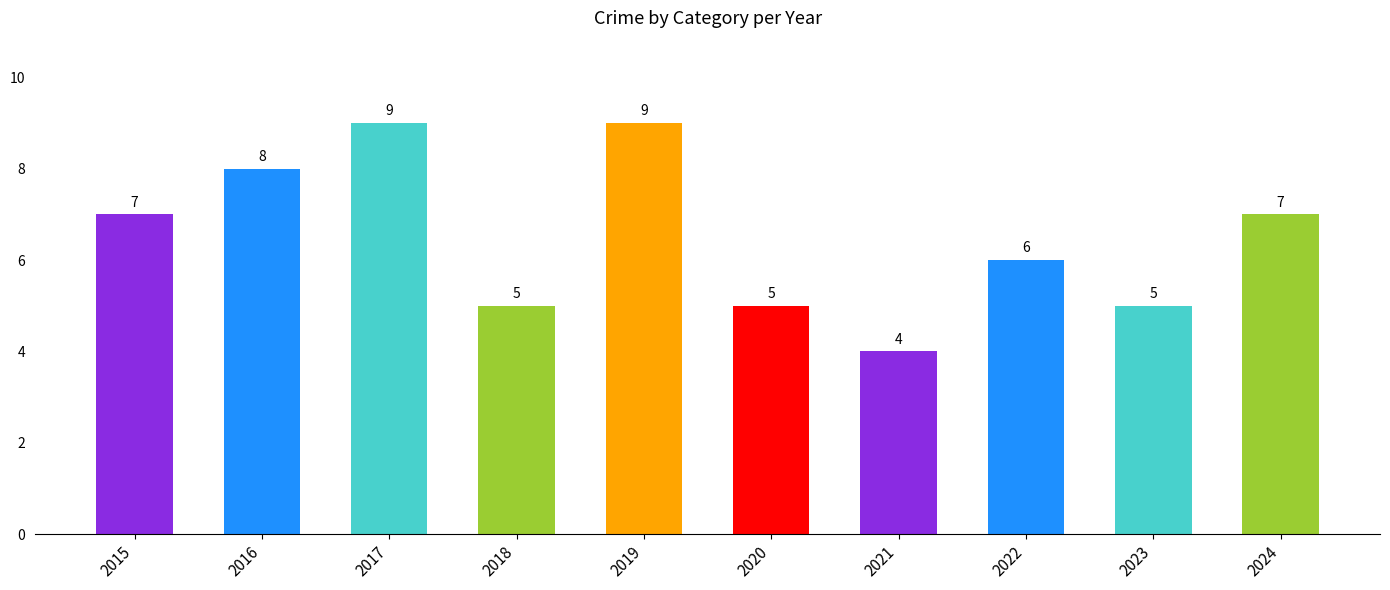

How many data points does each series have?

10